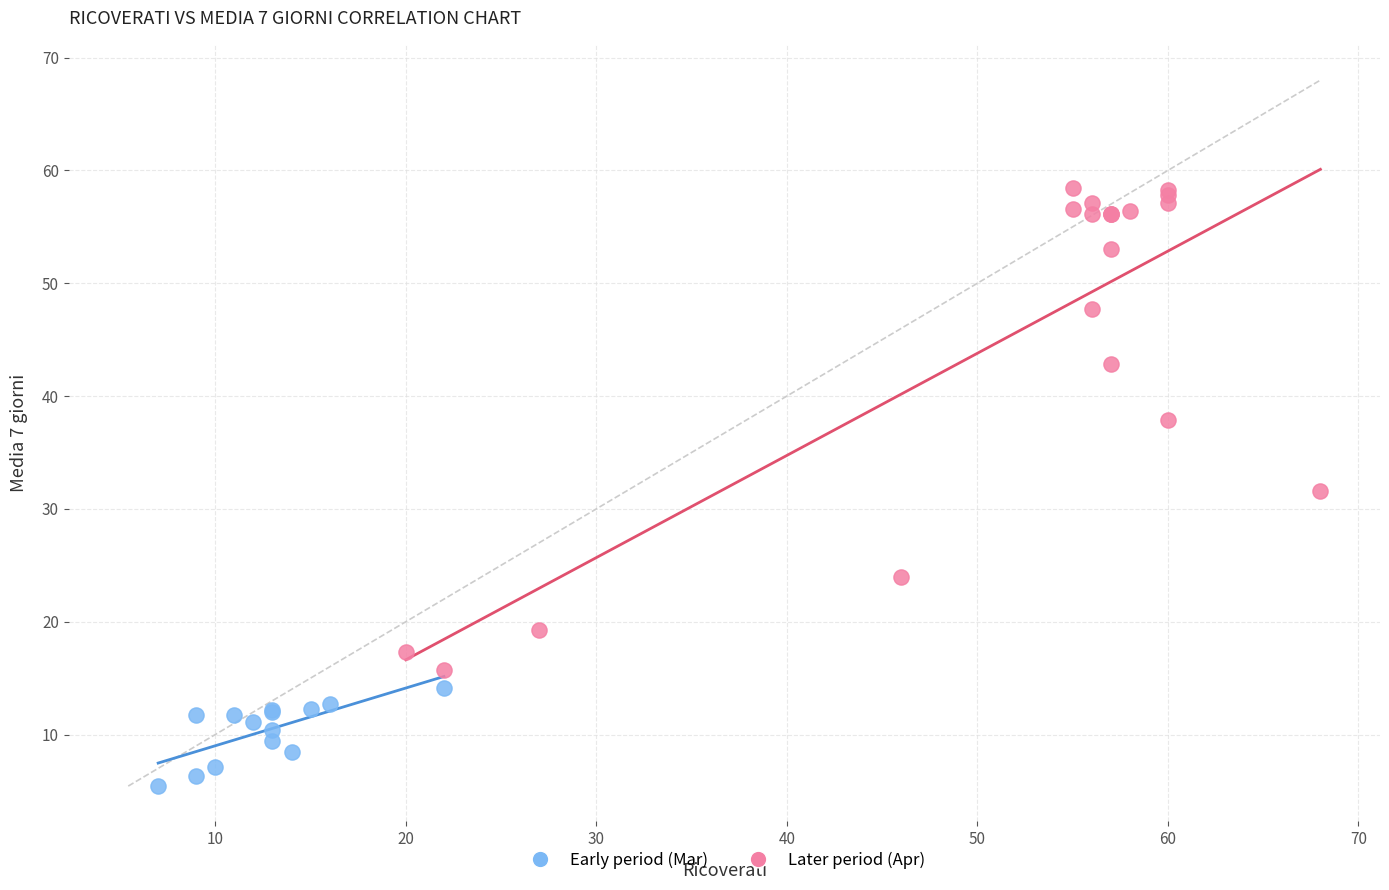

Which series reaches the maximum Y coordinate?

Later period (Apr)